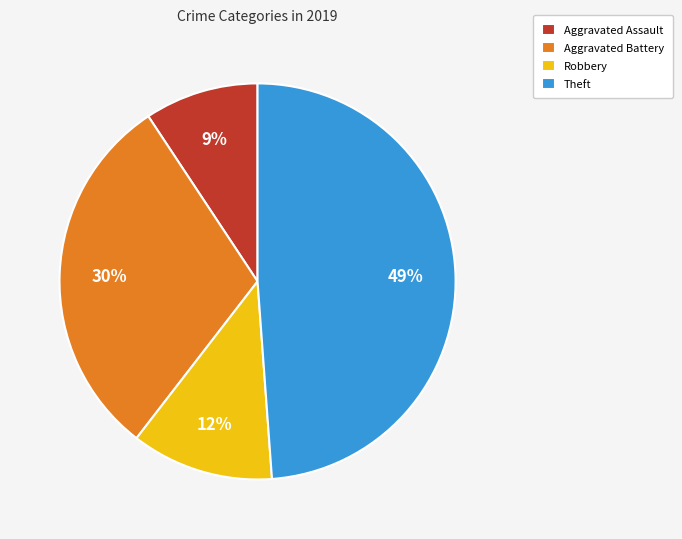

Between Aggravated Battery and Robbery, which is larger?

Aggravated Battery